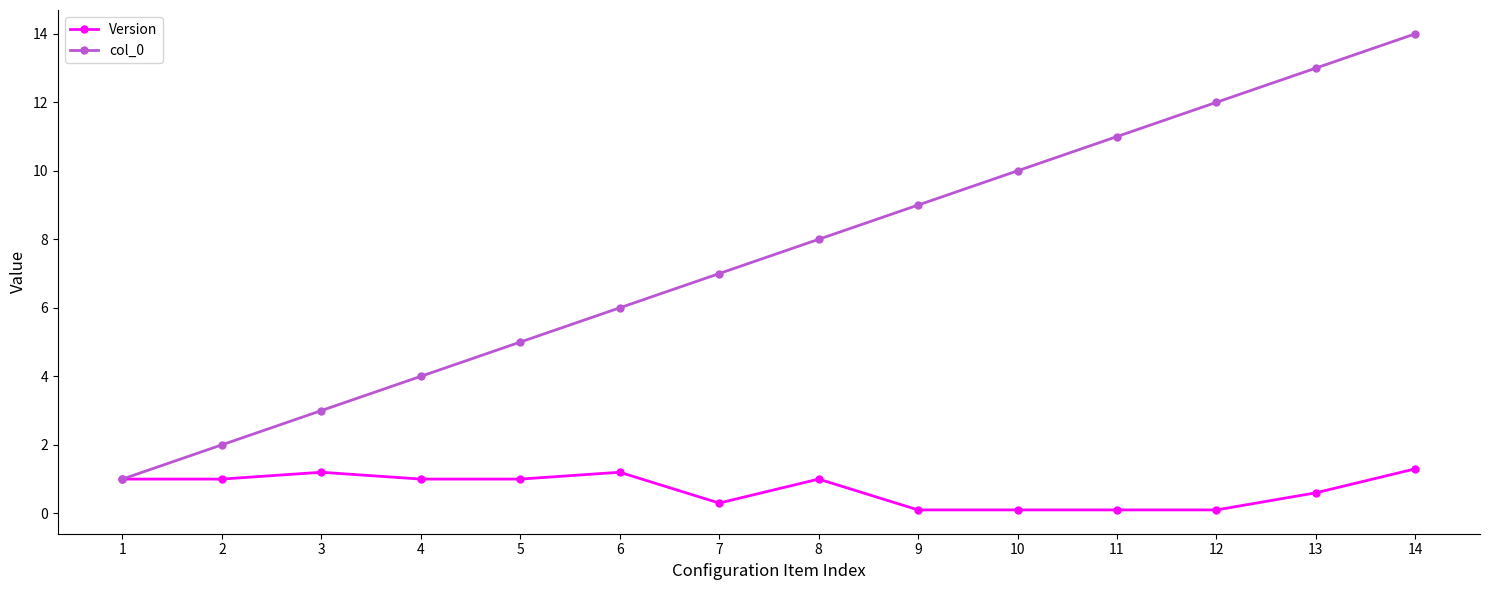

What is the maximum value for Version?

1.3